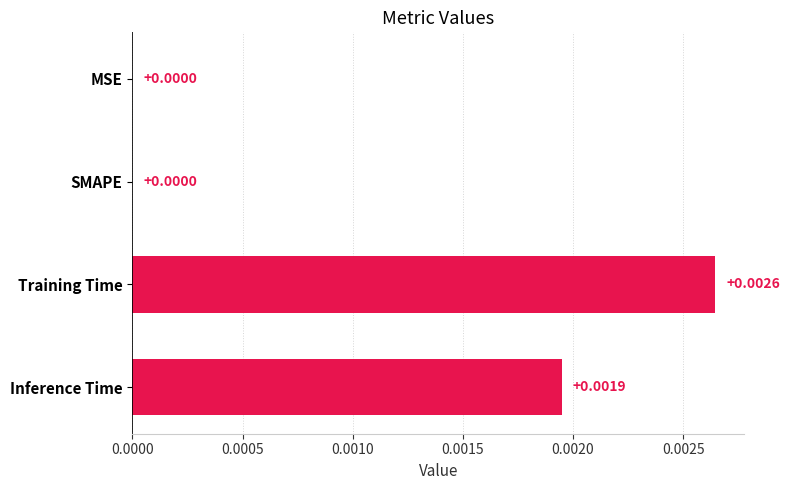

Which has a higher value, Inference Time or SMAPE?

Inference Time